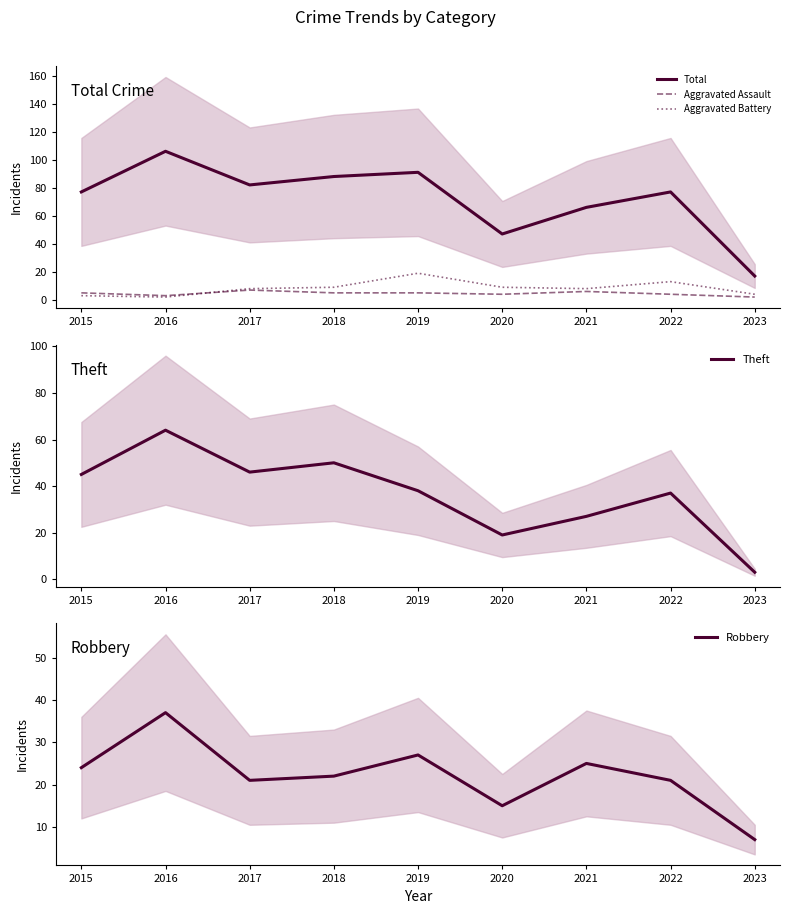

Which label corresponds to the smallest value in the chart?

2023